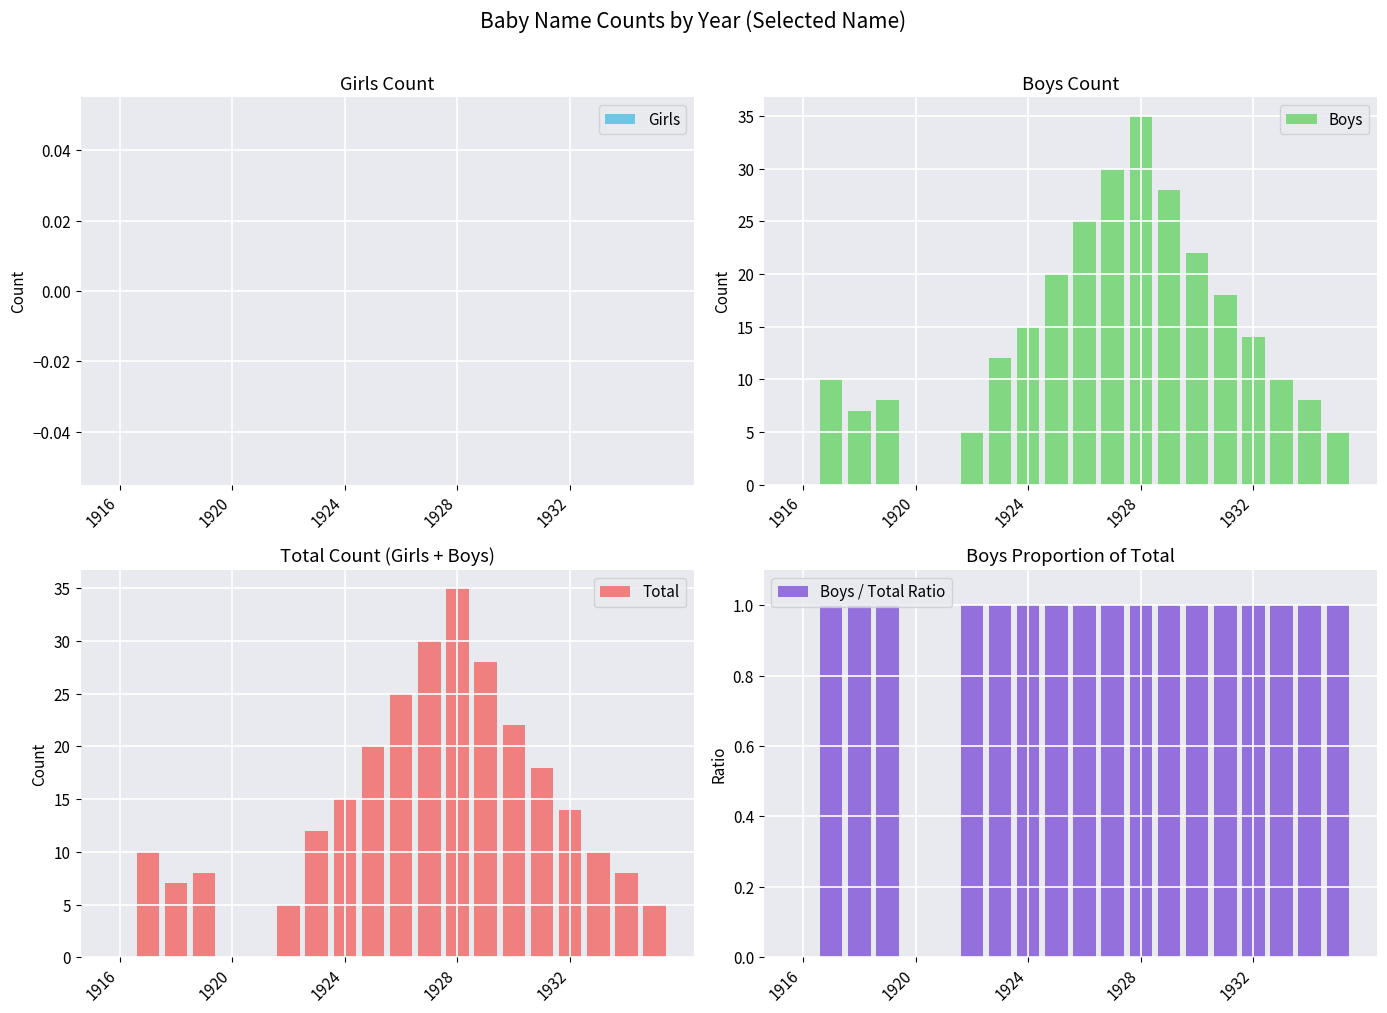

What is the highest value of the Boys series?

35